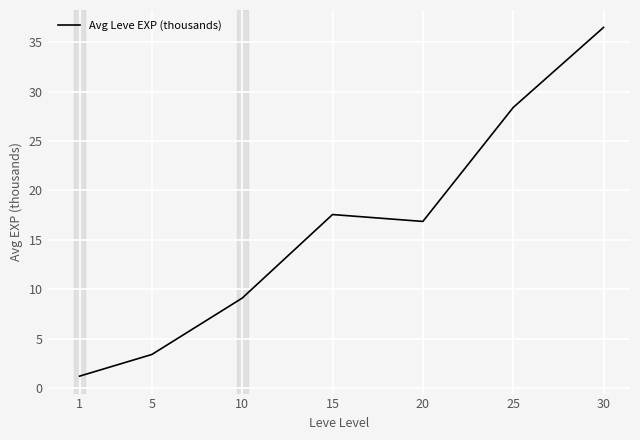

Where is the first local minimum?

20